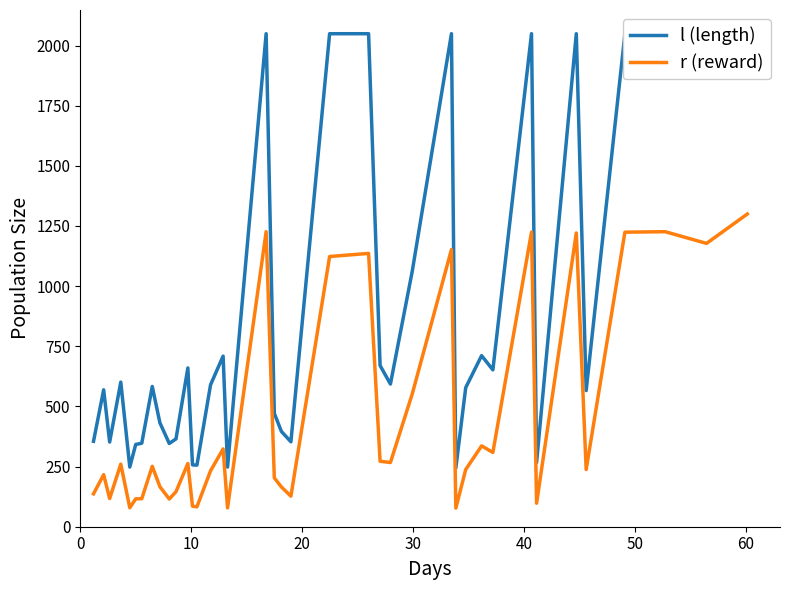

True or false: l (length) and r (reward) intersect in this chart.

False